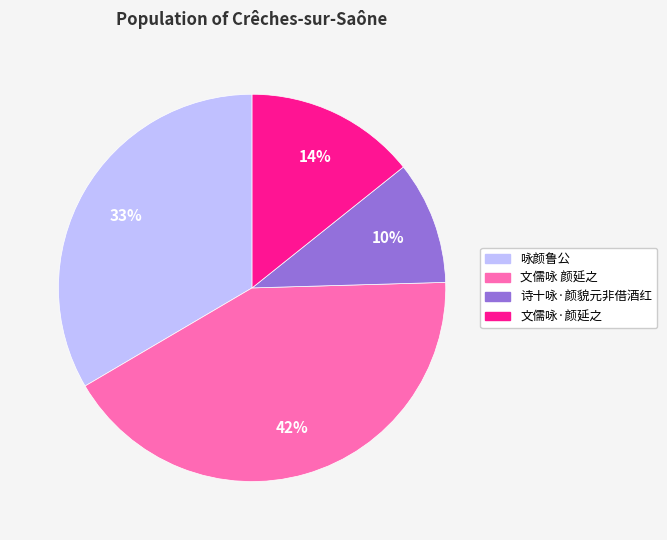

What is the ratio of the value at 文儒咏·颜延之 to the value at 咏颜鲁公?

0.4